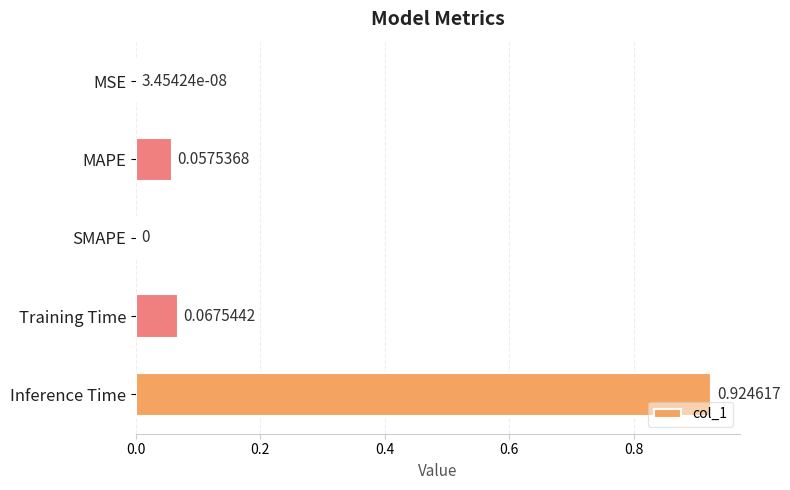

Count the number of categories in the chart.

5